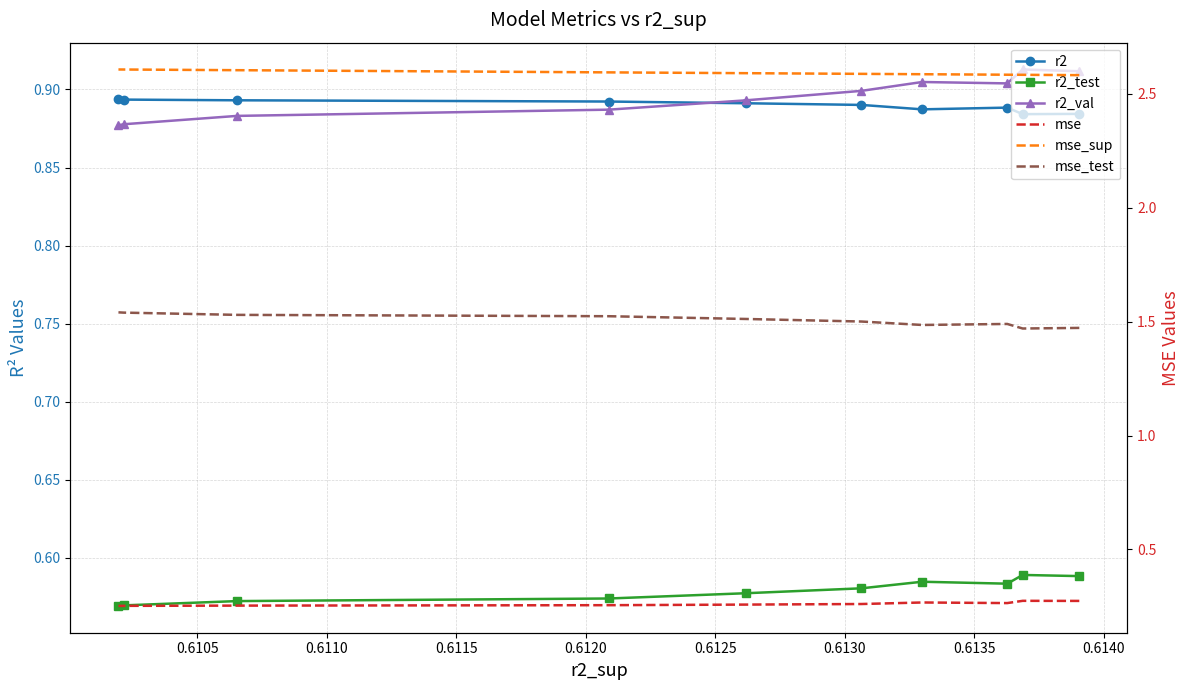

Is the value of r2_test at 0.6115 greater than the value of r2_val at 0.6110?

No